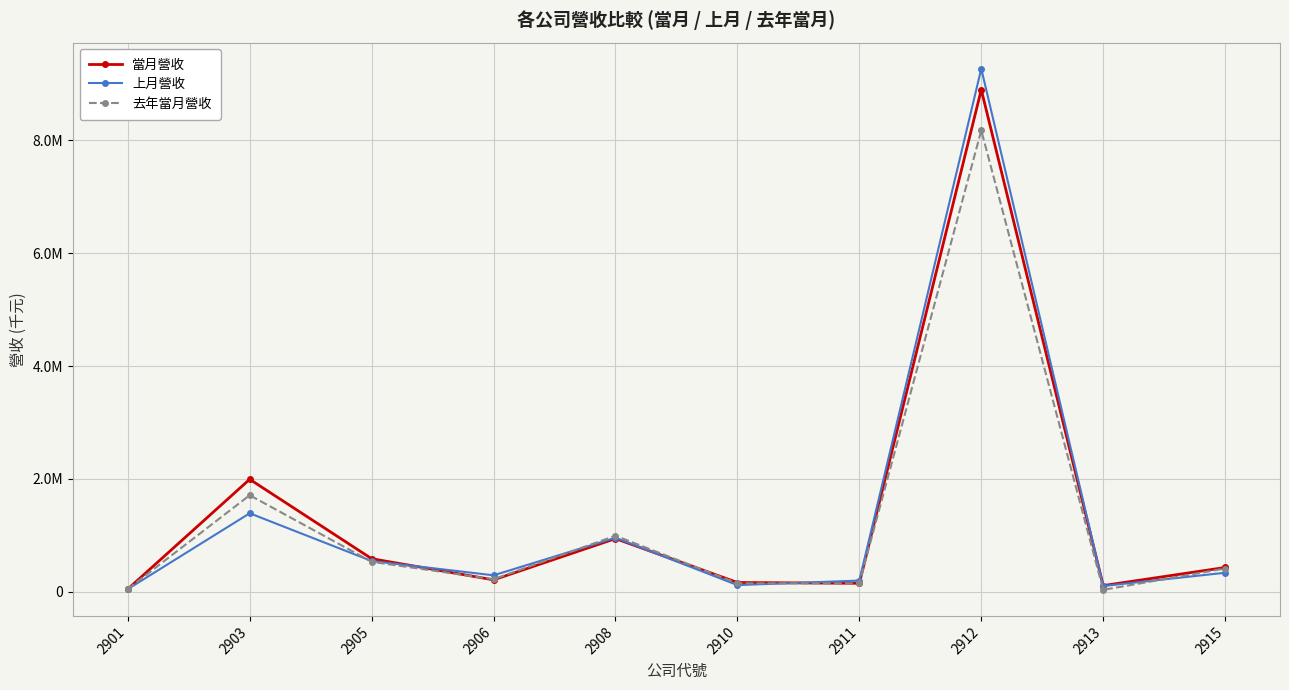

What is the total value across all series at 2913?

252587